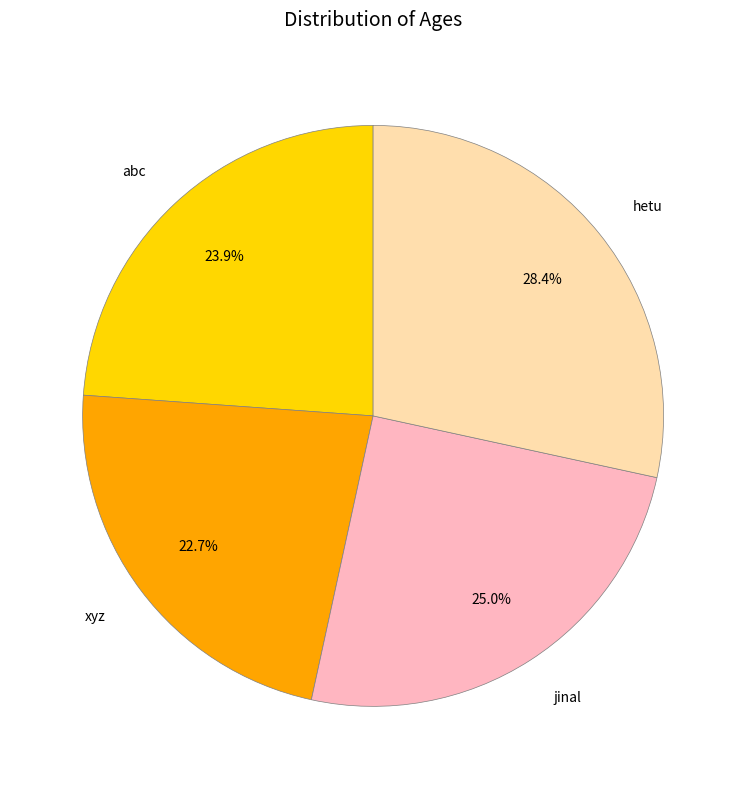

Which slice is the largest?

hetu